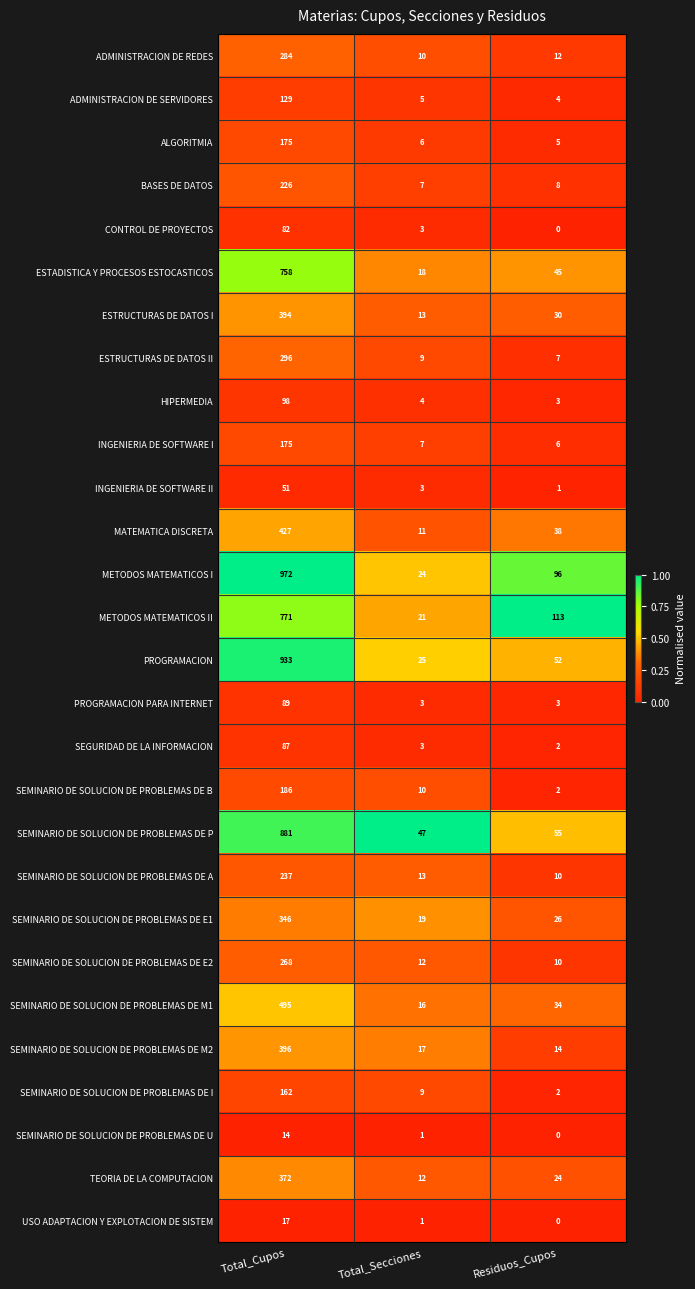

At which category is the sum across all series the highest?

Total_Cupos